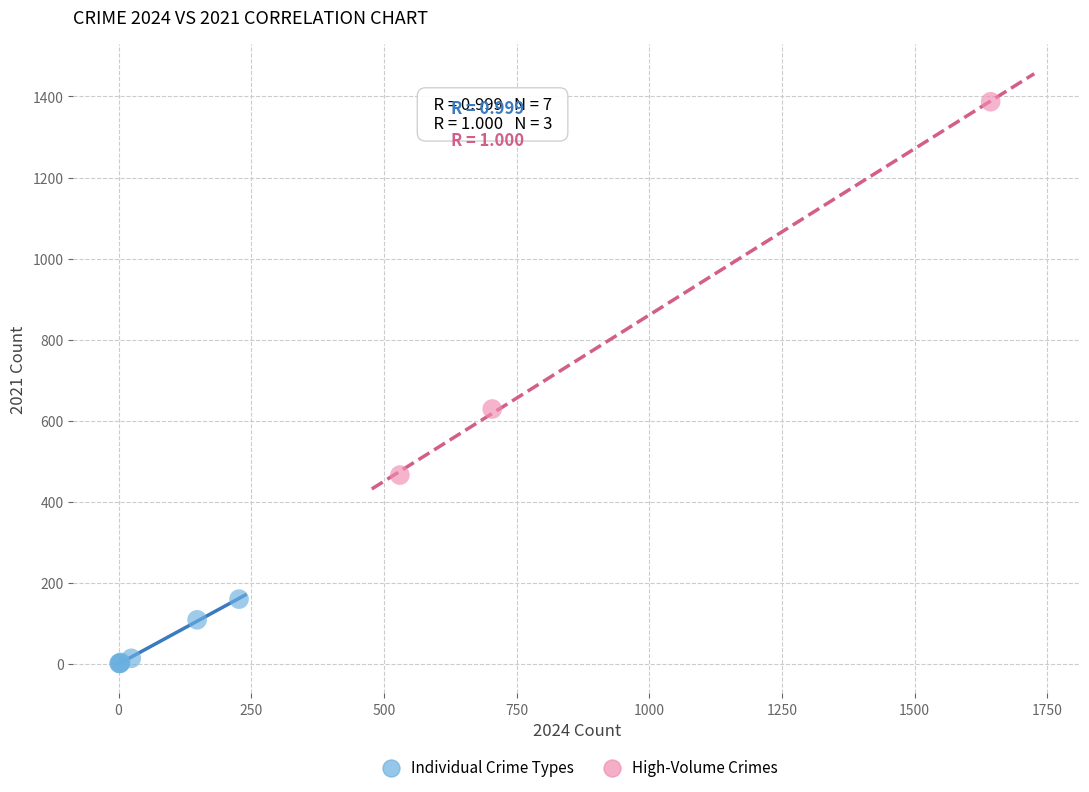

Which series contains the lowest Y value?

Individual Crime Types